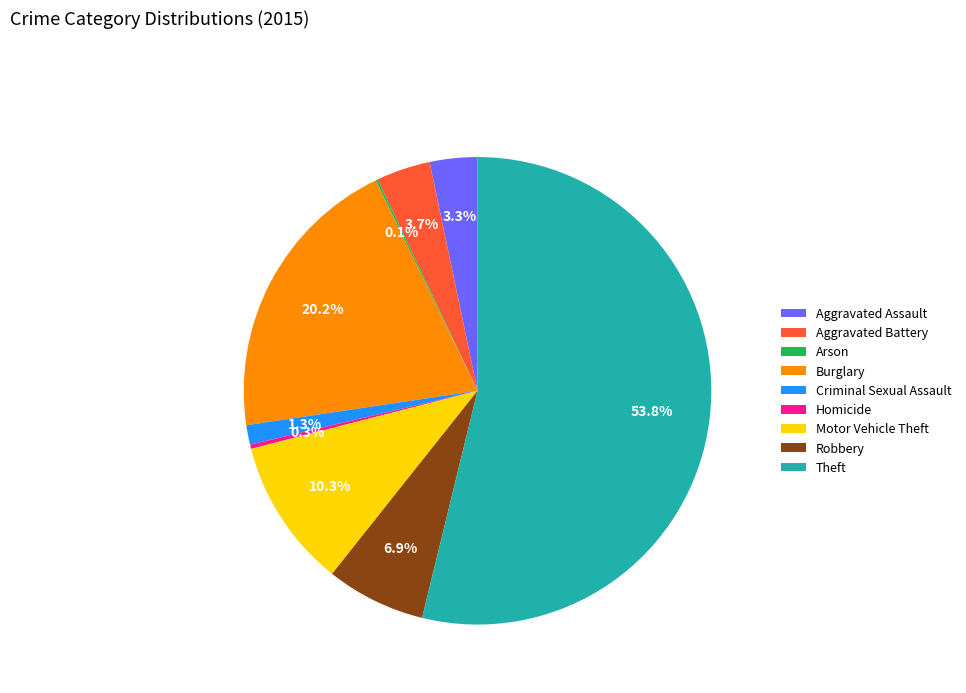

Which category has the biggest portion of the pie?

Theft